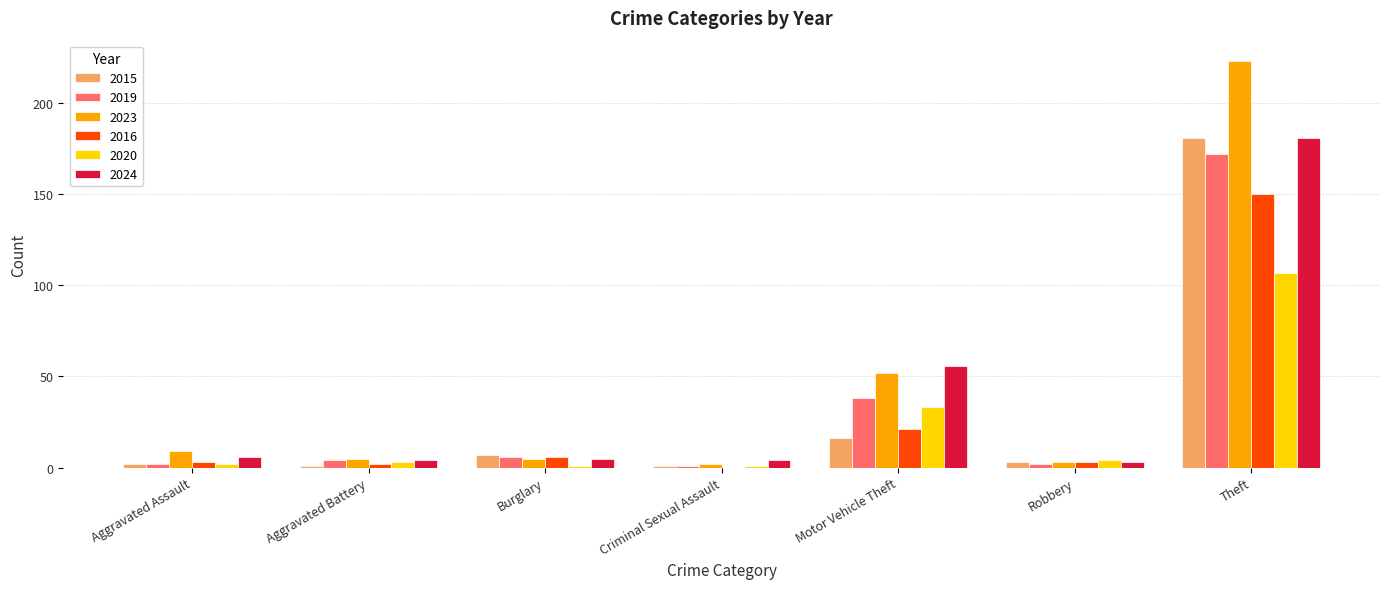

What is the highest value of the 2023 series?

223